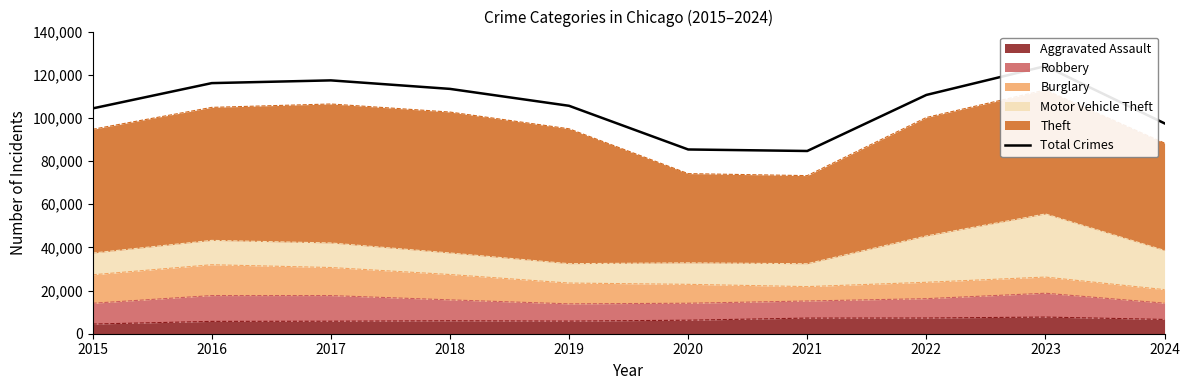

Rank the categories by value from lowest to highest.

2021, 2020, 2024, 2015, 2019, 2022, 2018, 2016, 2017, 2023